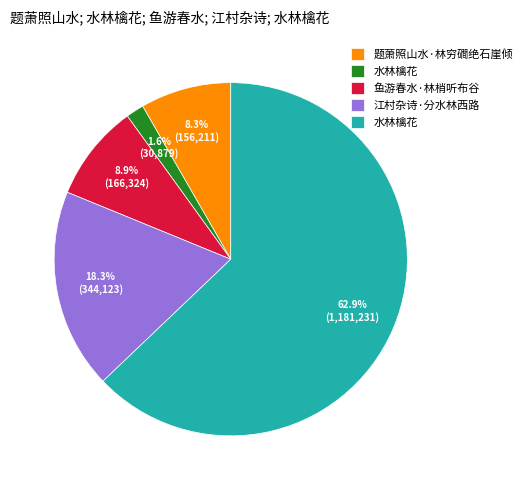

Is there any slice that represents more than half of the pie?

Yes